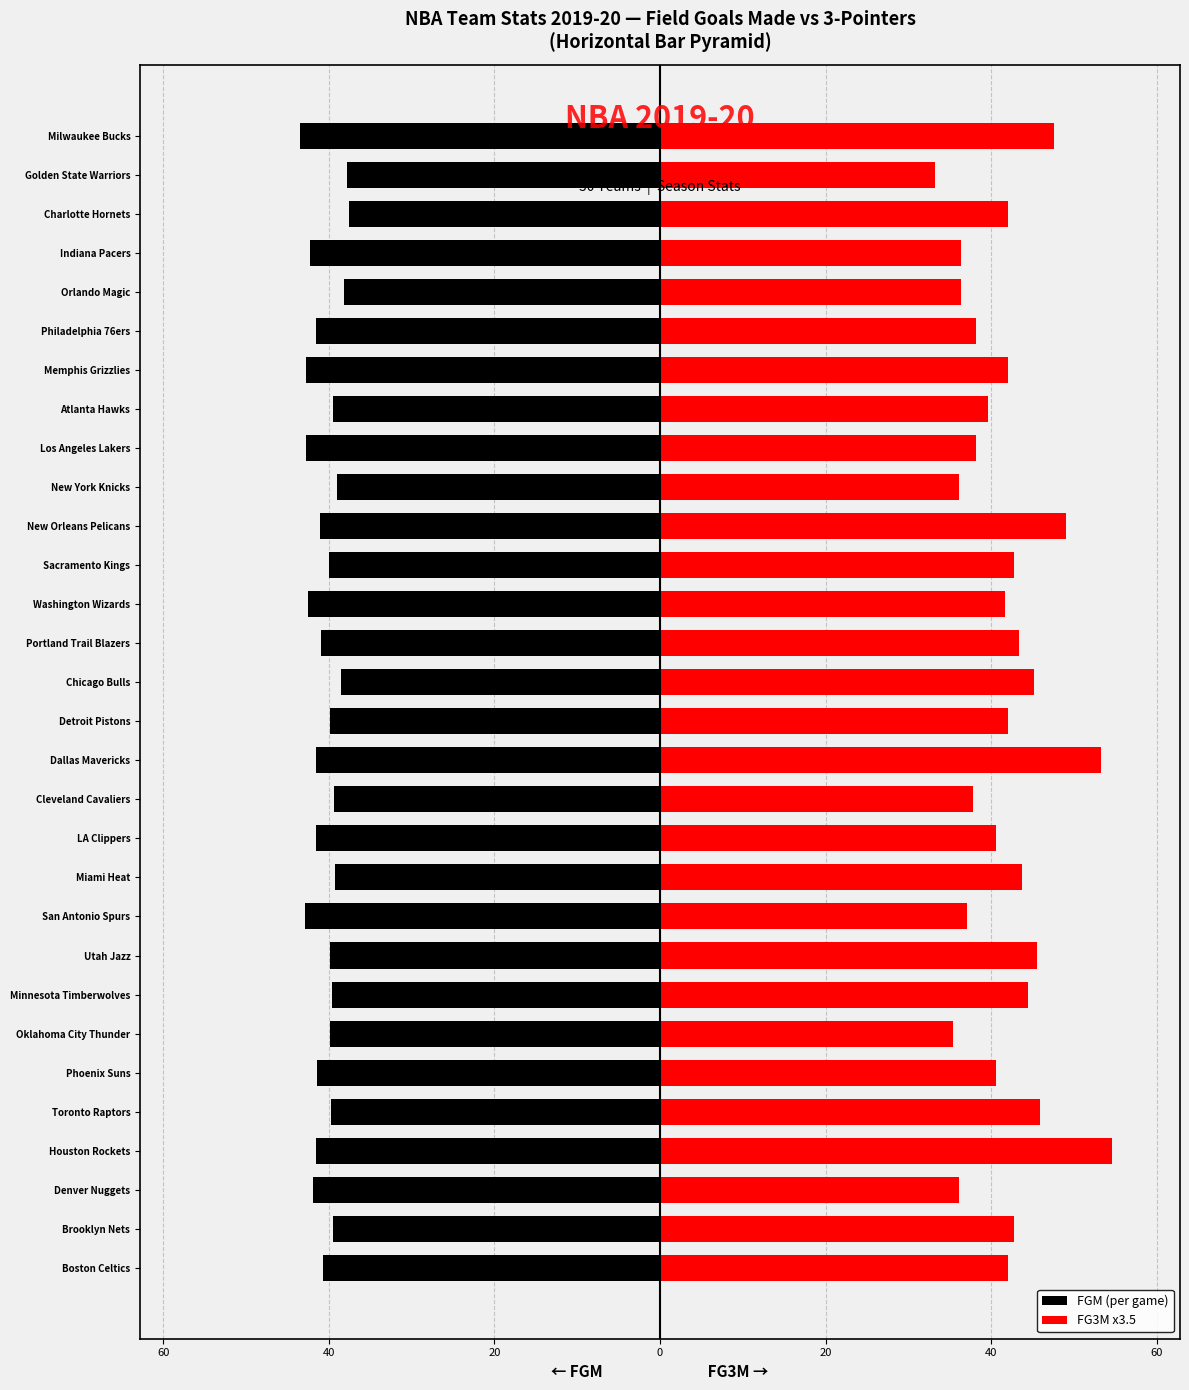

The value of FG3M x3.5 at Milwaukee Bucks is 47.6. True or false?

True